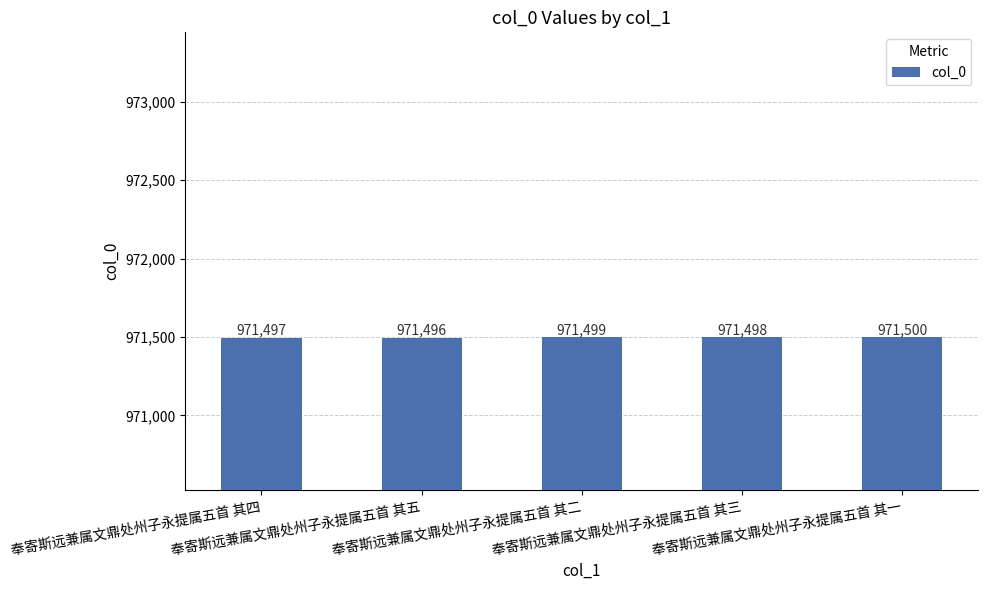

Reading left to right, extract all data points from this chart.

971497	971496	971499	971498	971500